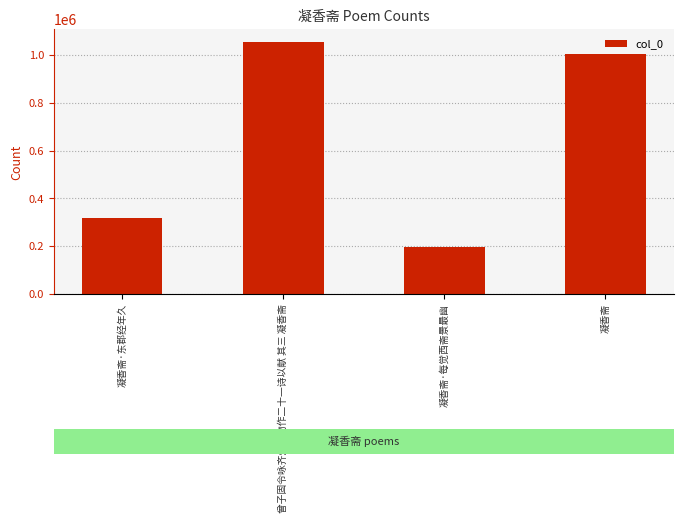

Which category has the lowest value across all series?

凝香斋·每觉西斋景最幽